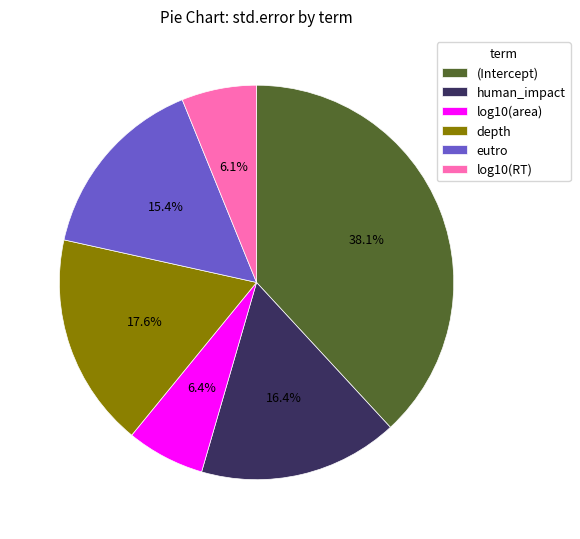

Is the sum of (Intercept) and depth greater than half?

Yes